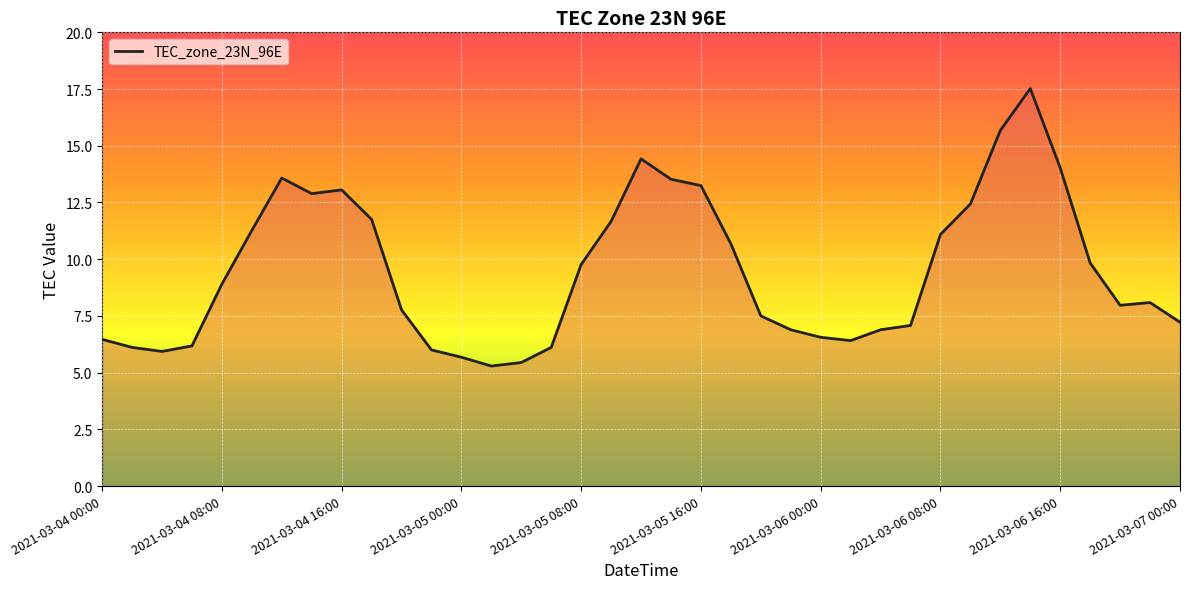

What is the difference between the maximum and minimum values?

12.2